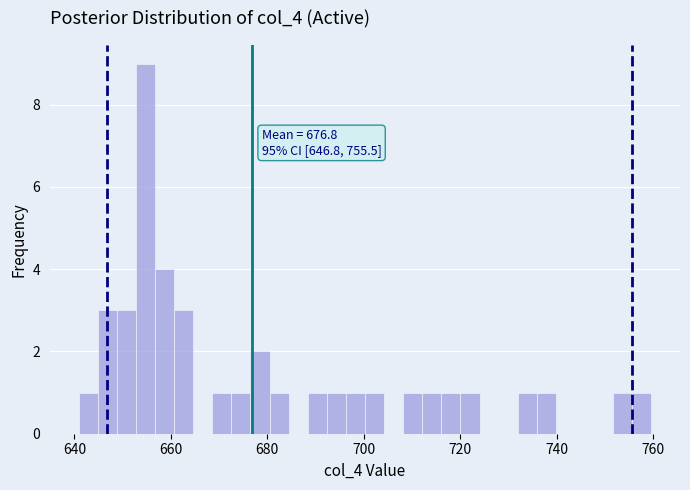

Read against the x-axis, roughly where is the centre of the tallest bar?

654